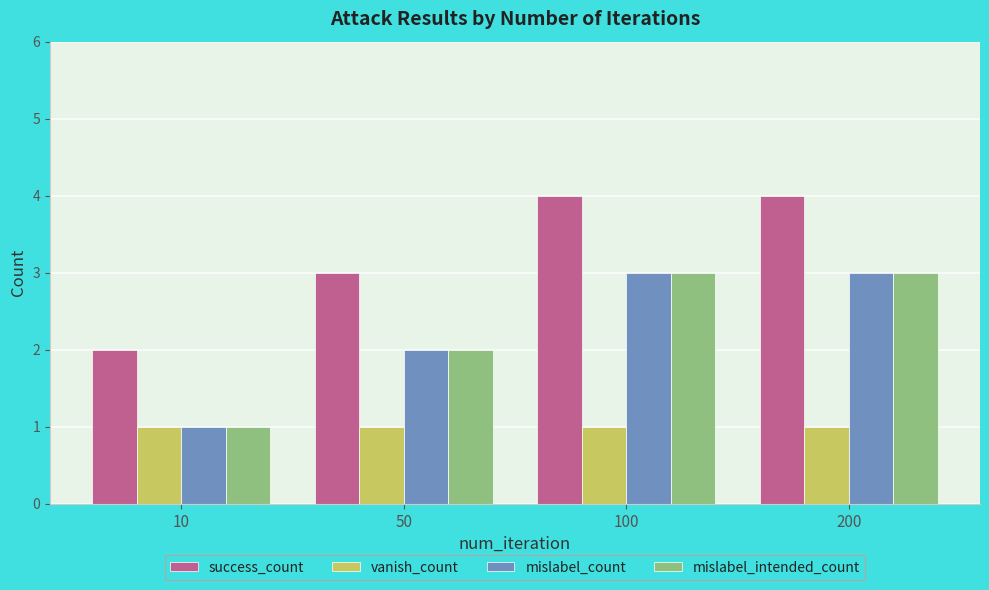

What is the average value of the success_count series?

3